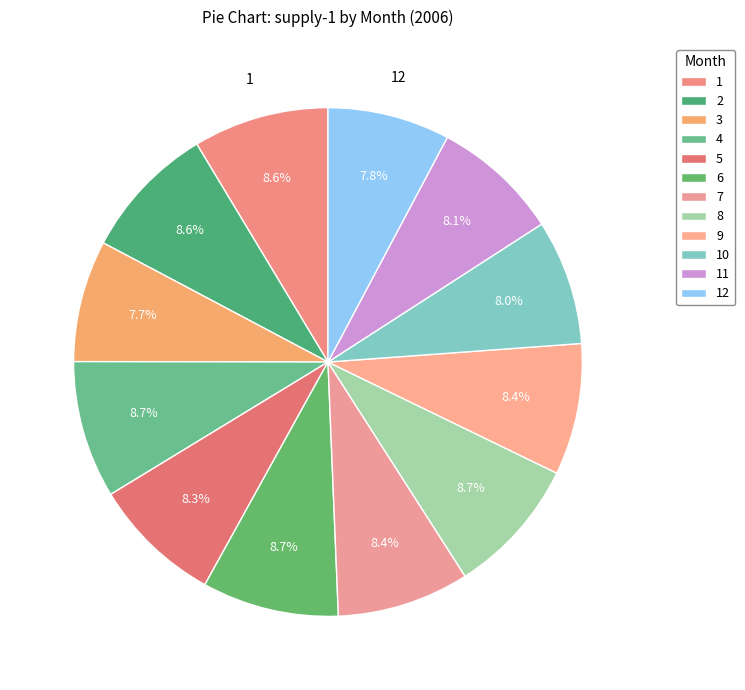

To the nearest percent, what is the average slice percentage?

8%